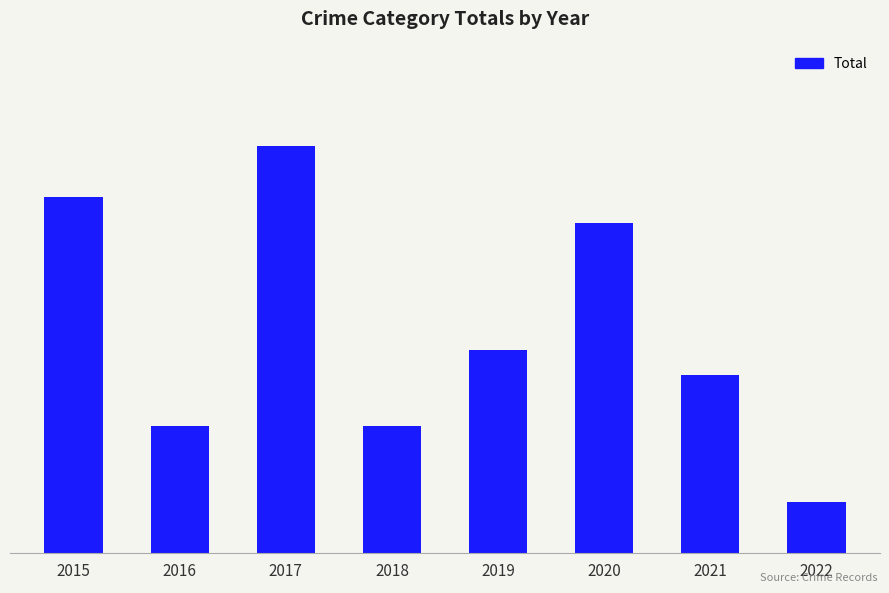

What is the ratio of the value at 2017 to the value at 2020?

1.2